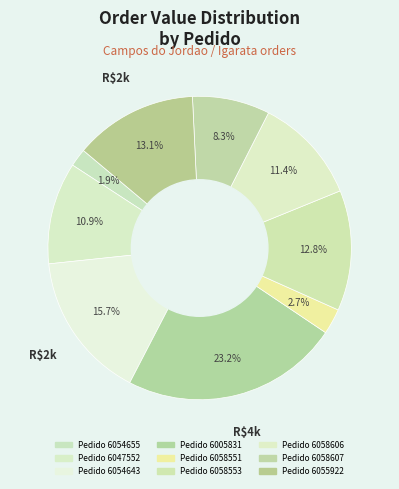

How many slices are in this pie chart?

9